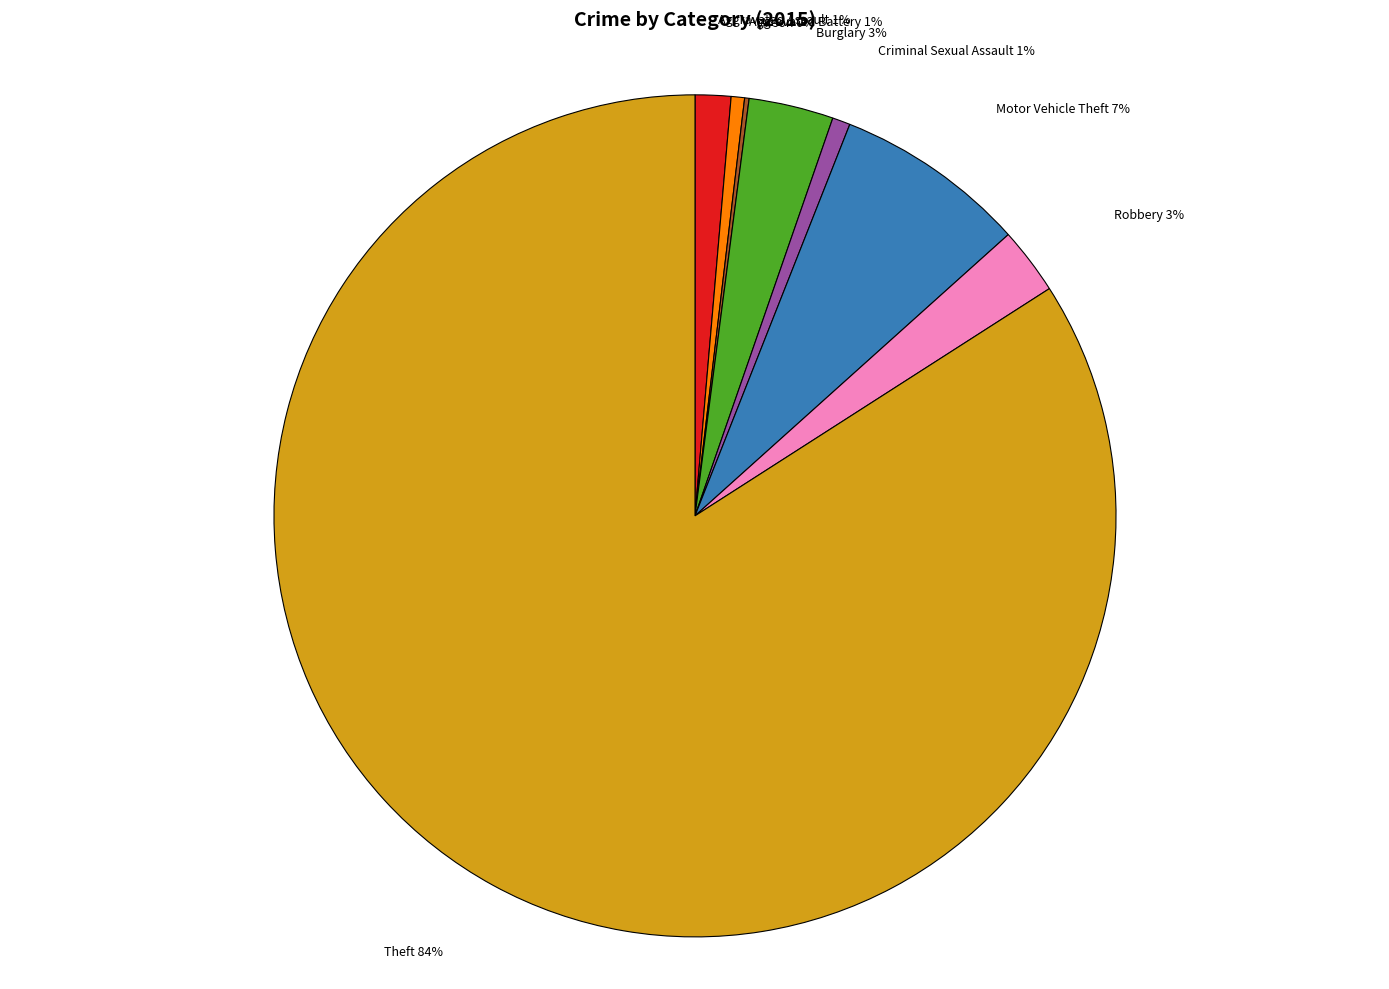

Do Criminal Sexual Assault 1% and Motor Vehicle Theft 7% together represent more than half of the pie?

No